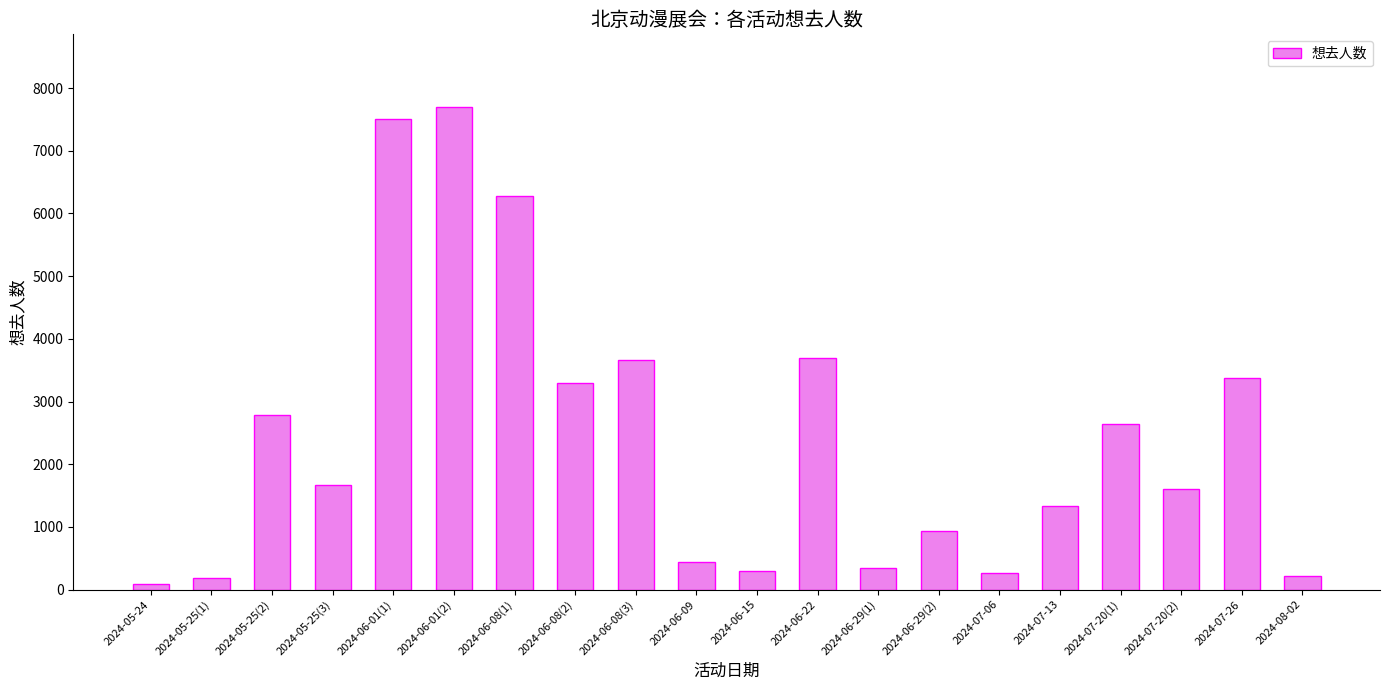

Approximately how many times larger is the value at 2024-07-20(1) compared to 2024-06-08(2)?

0.8